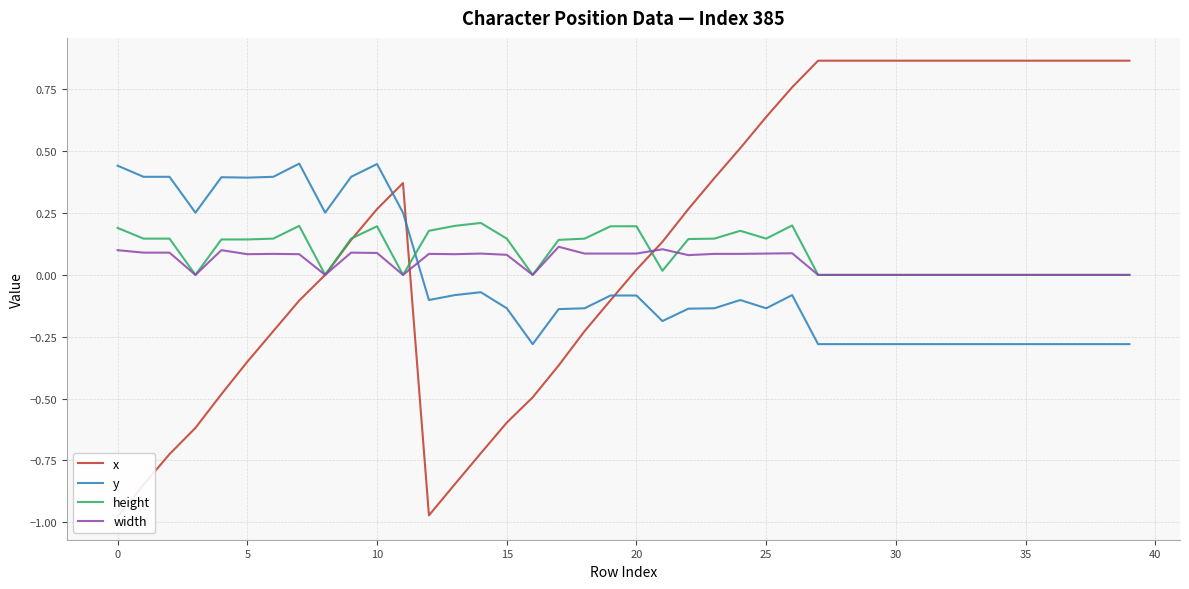

Which series ends up on top after the final intersection of y and height?

height